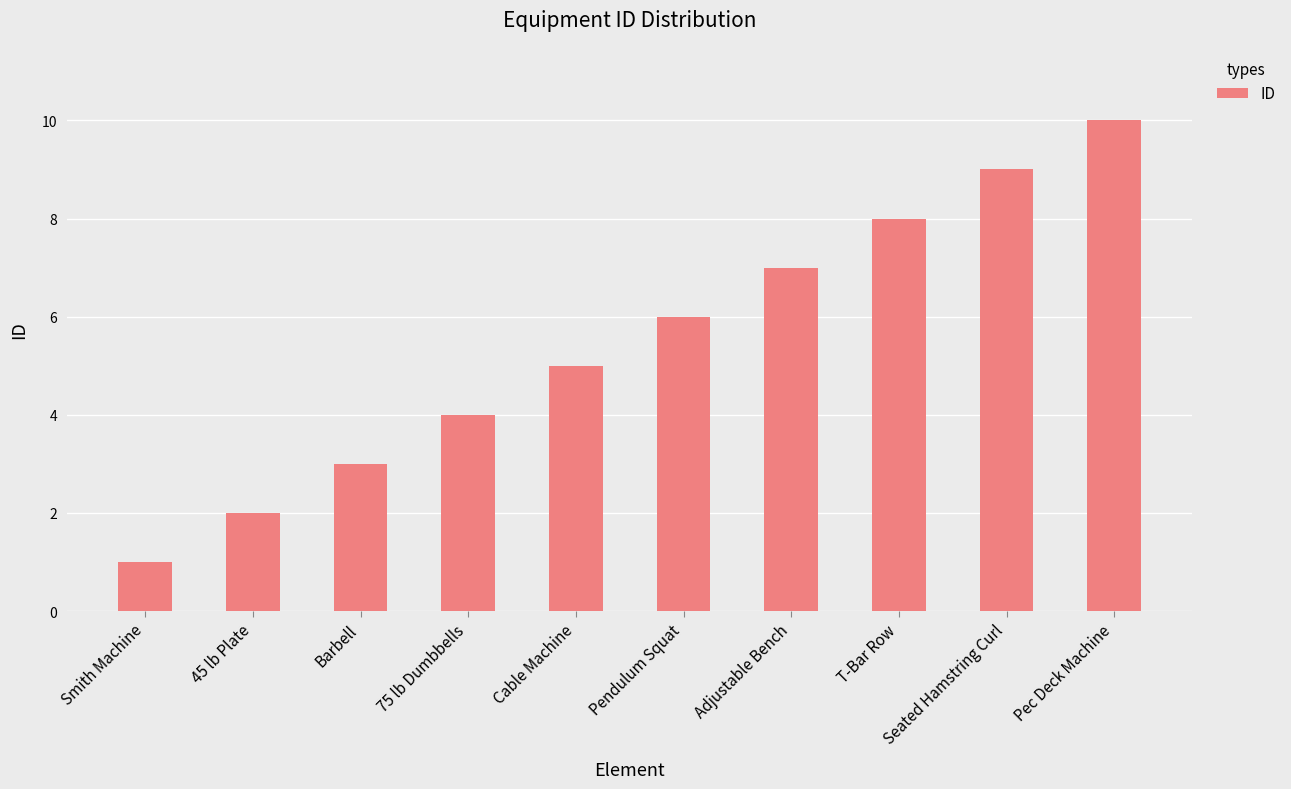

What is the approximate value at 75 lb Dumbbells?

4